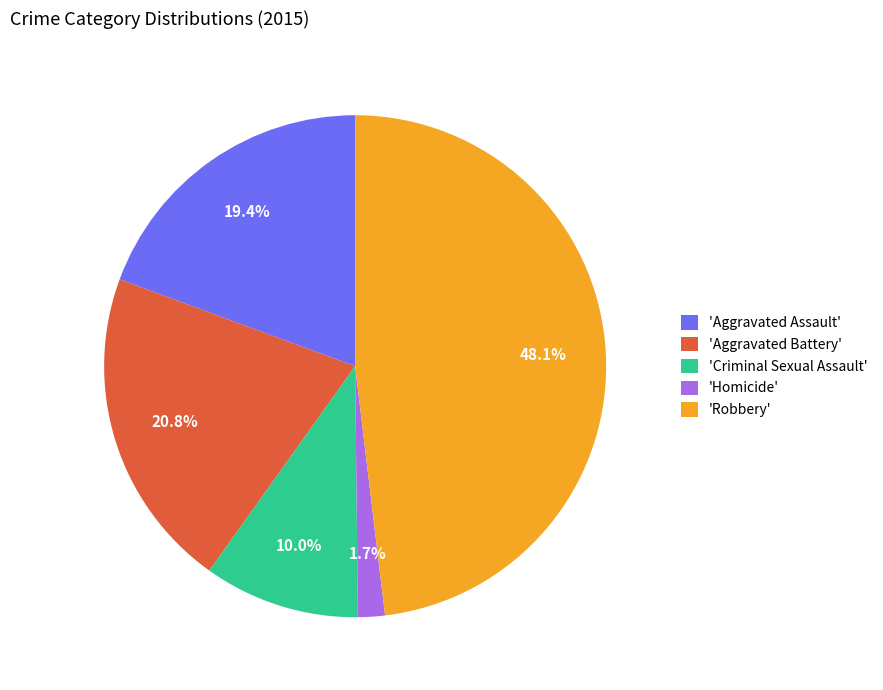

To the nearest percent, what is the average slice percentage?

20%